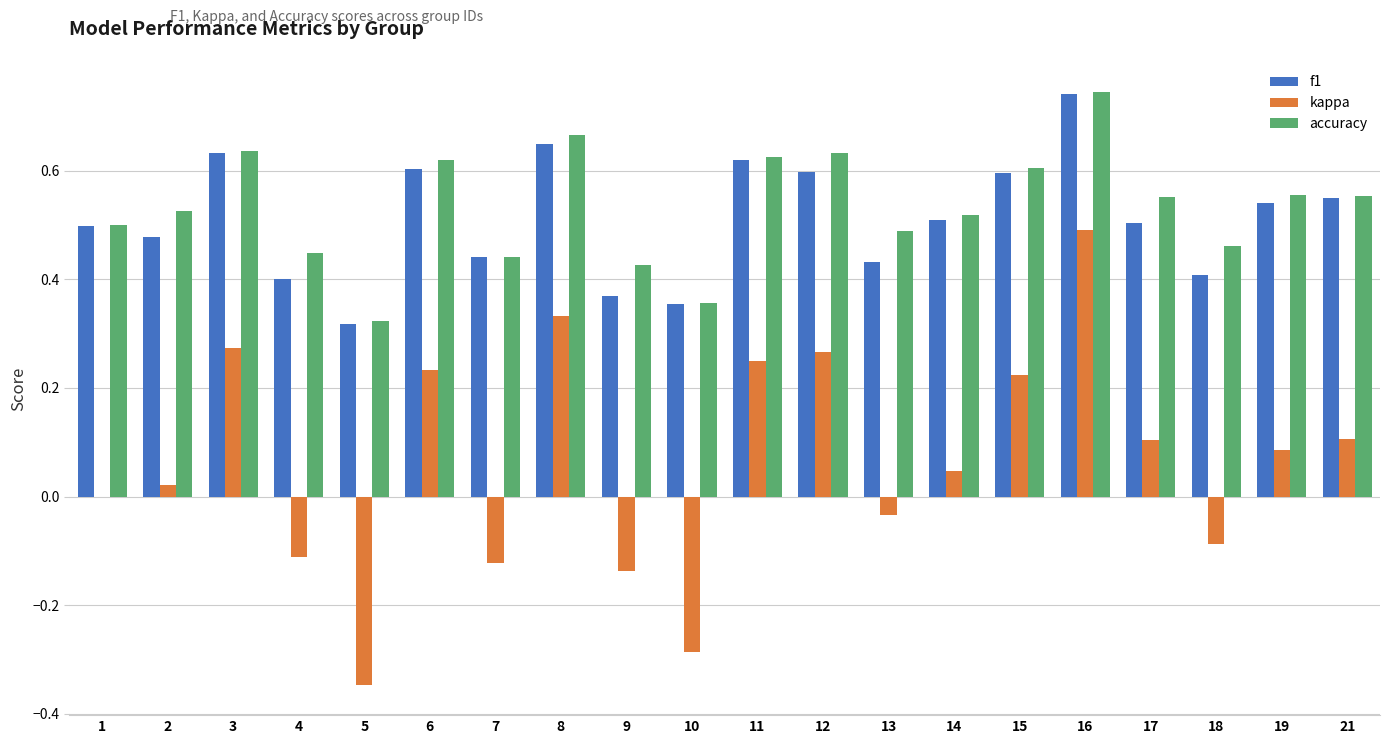

At which category is the sum across all series the highest?

16